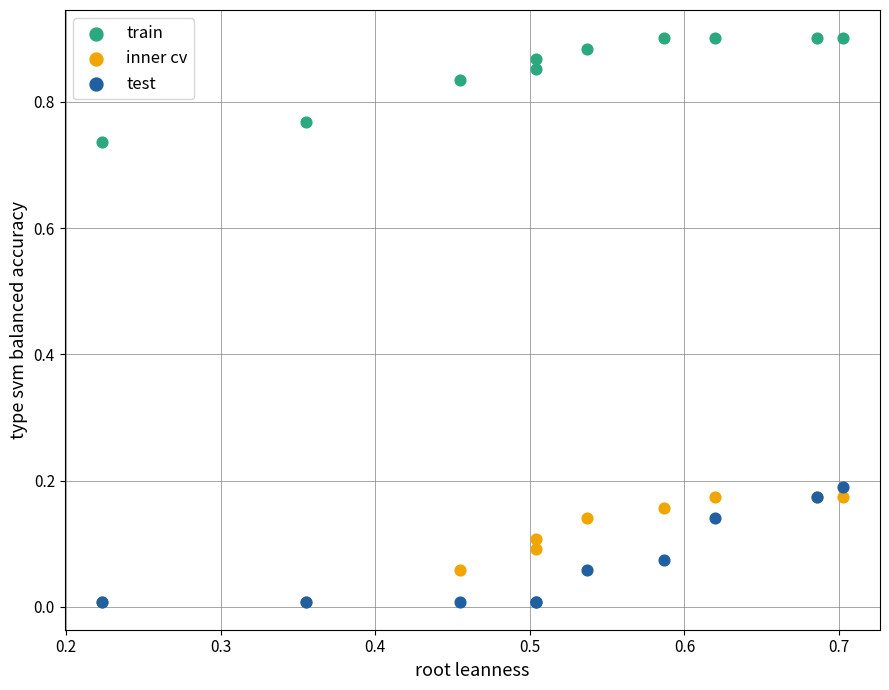

What are all the series names shown in the legend?

train, inner cv, test